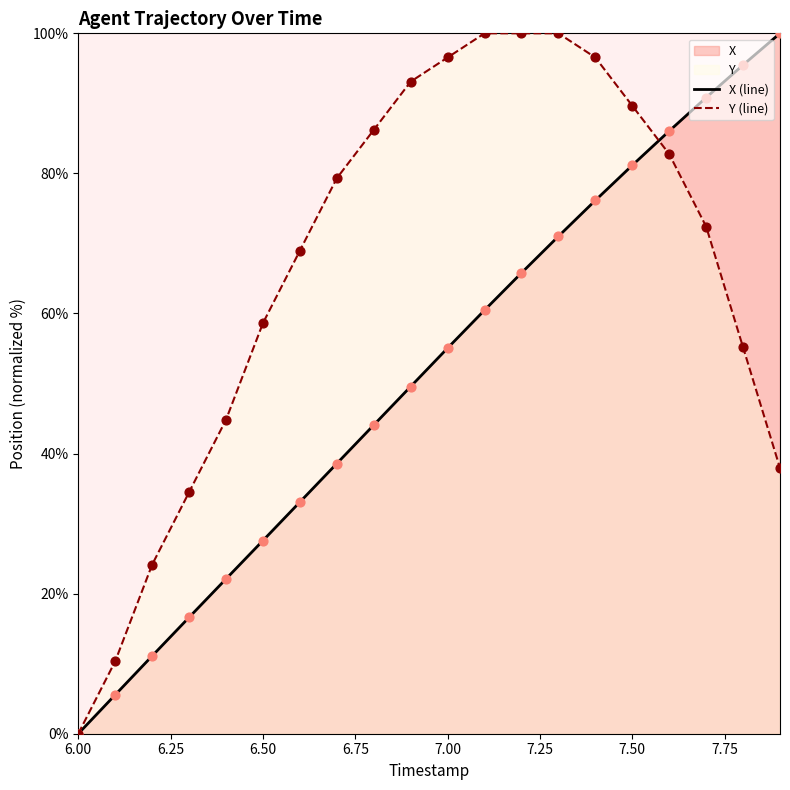

Which series has the largest total across all categories?

Y (line)